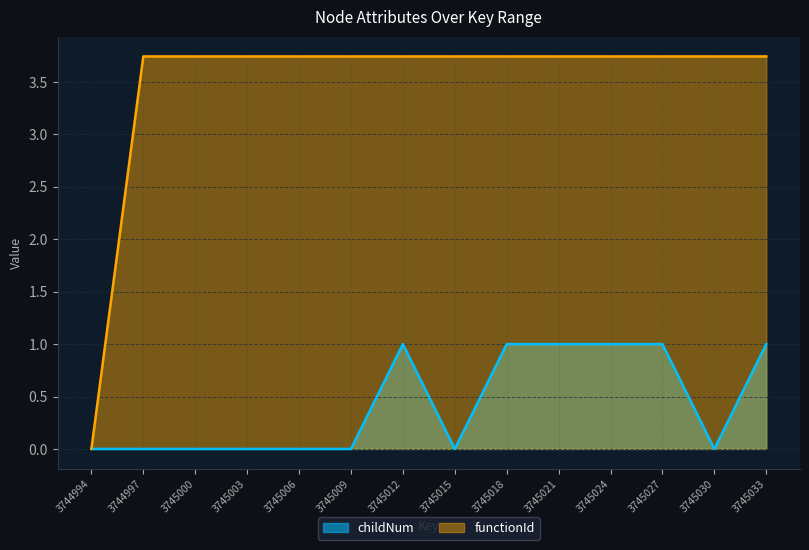

How many childNum values are between 0 and 1?

14